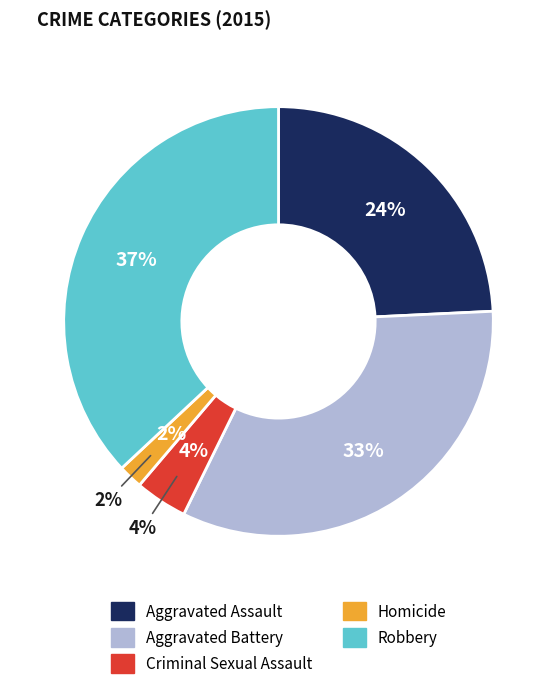

Is Aggravated Battery the majority of the pie?

No